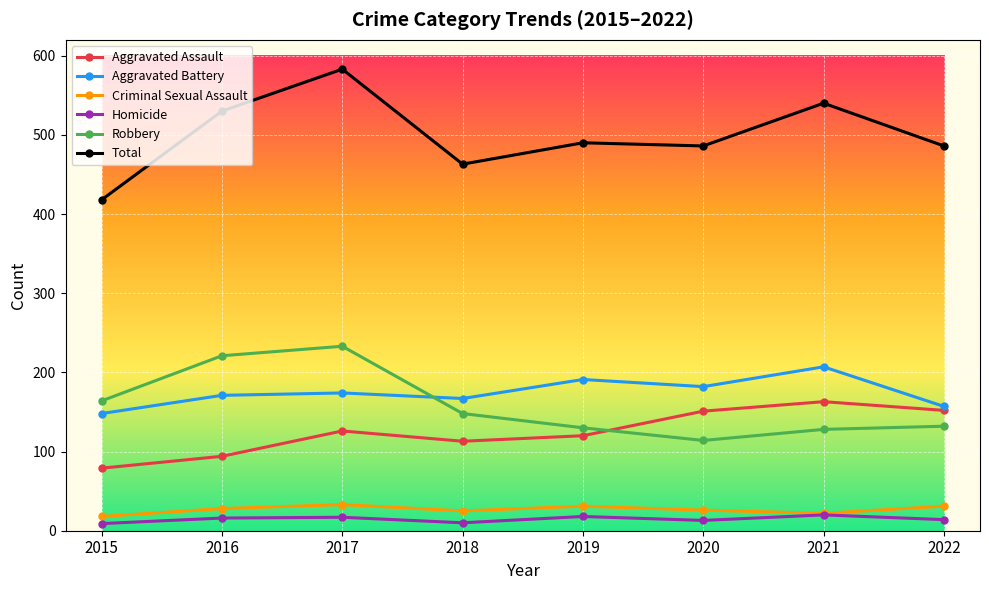

Which series has the largest total across all categories?

Total